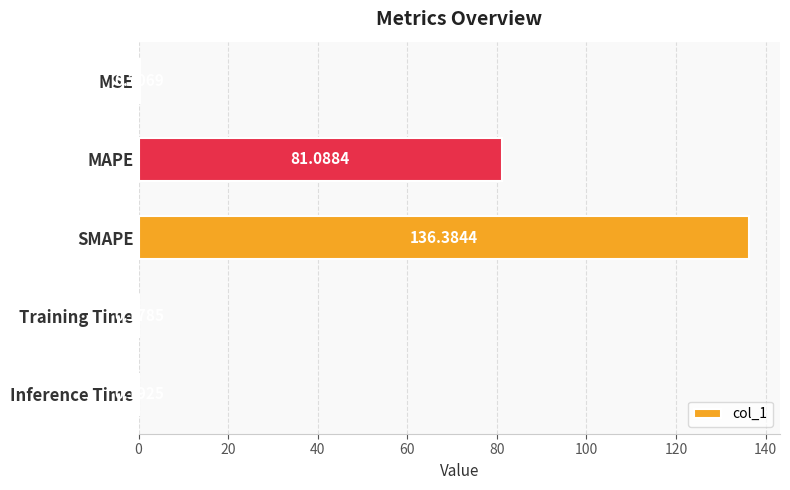

At which category does the chart reach its peak across all series?

SMAPE